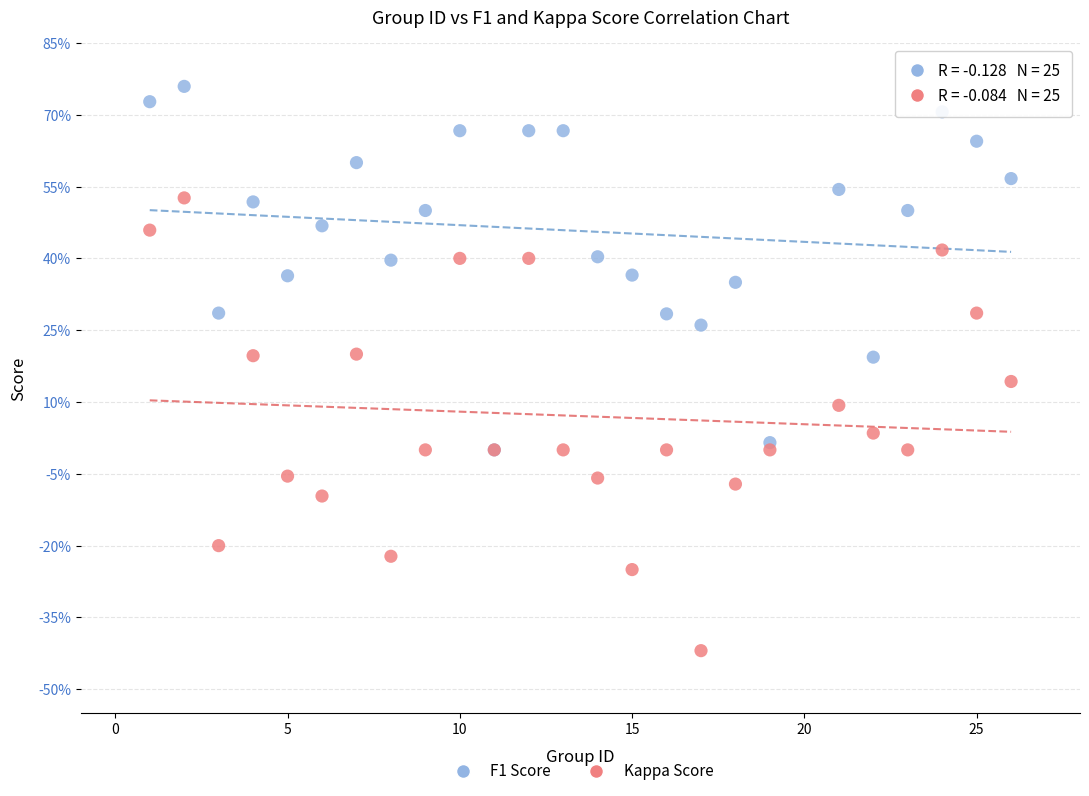

Which series has the largest Y range (max minus min)?

Kappa Score